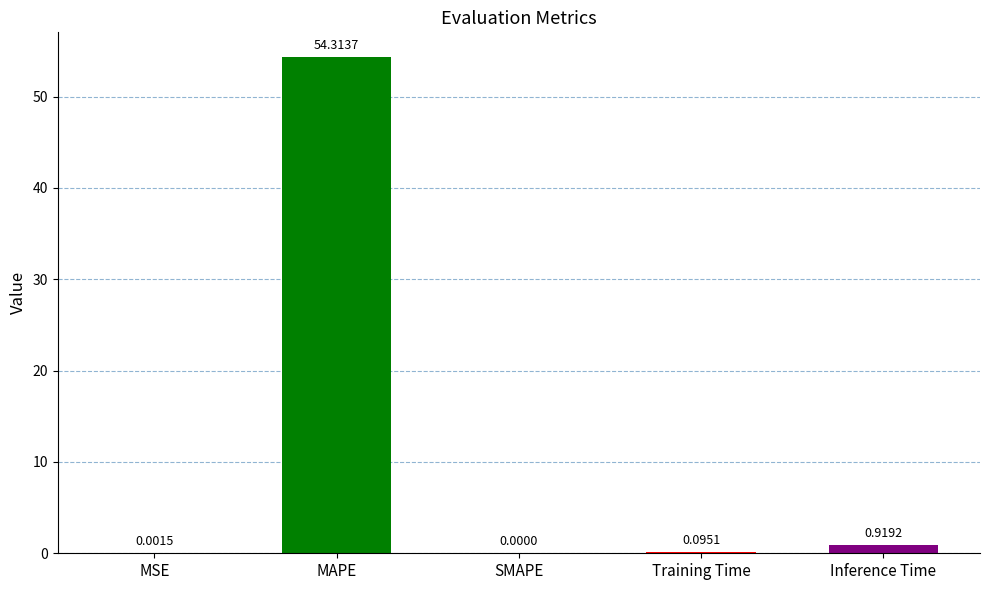

Between SMAPE and MSE, which is larger?

MSE